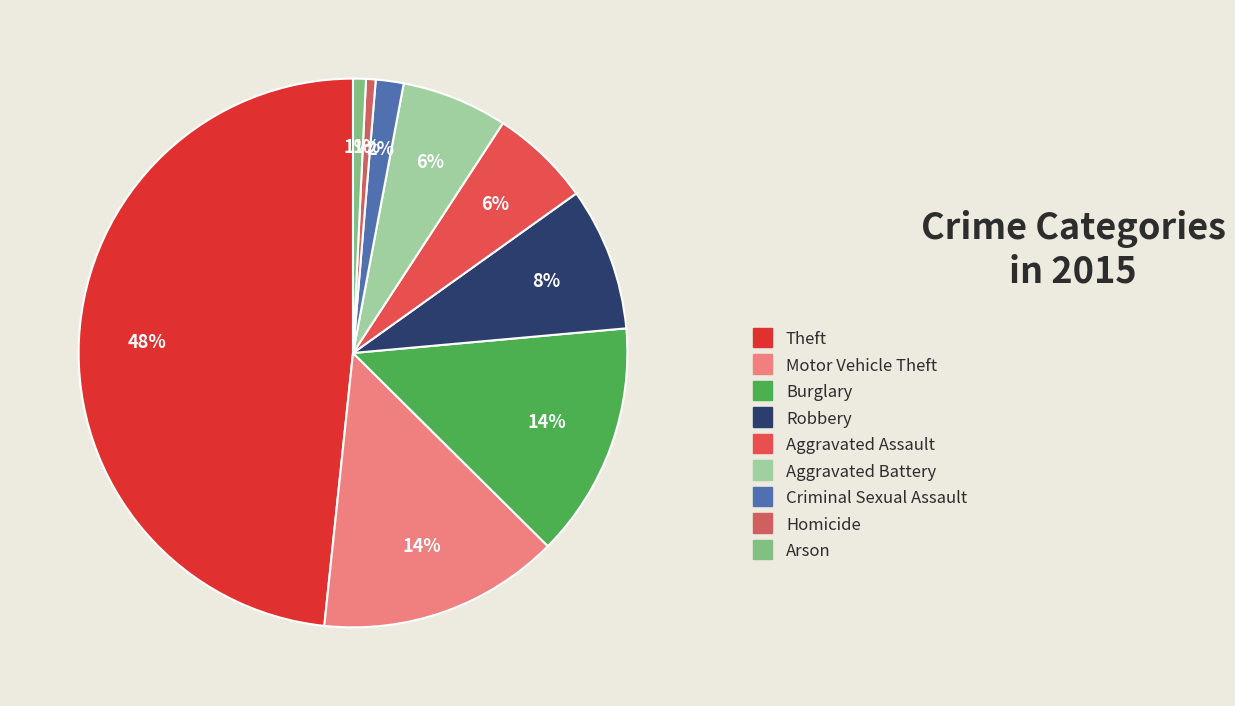

The Arson slice represents 12% of the pie. True or false?

False